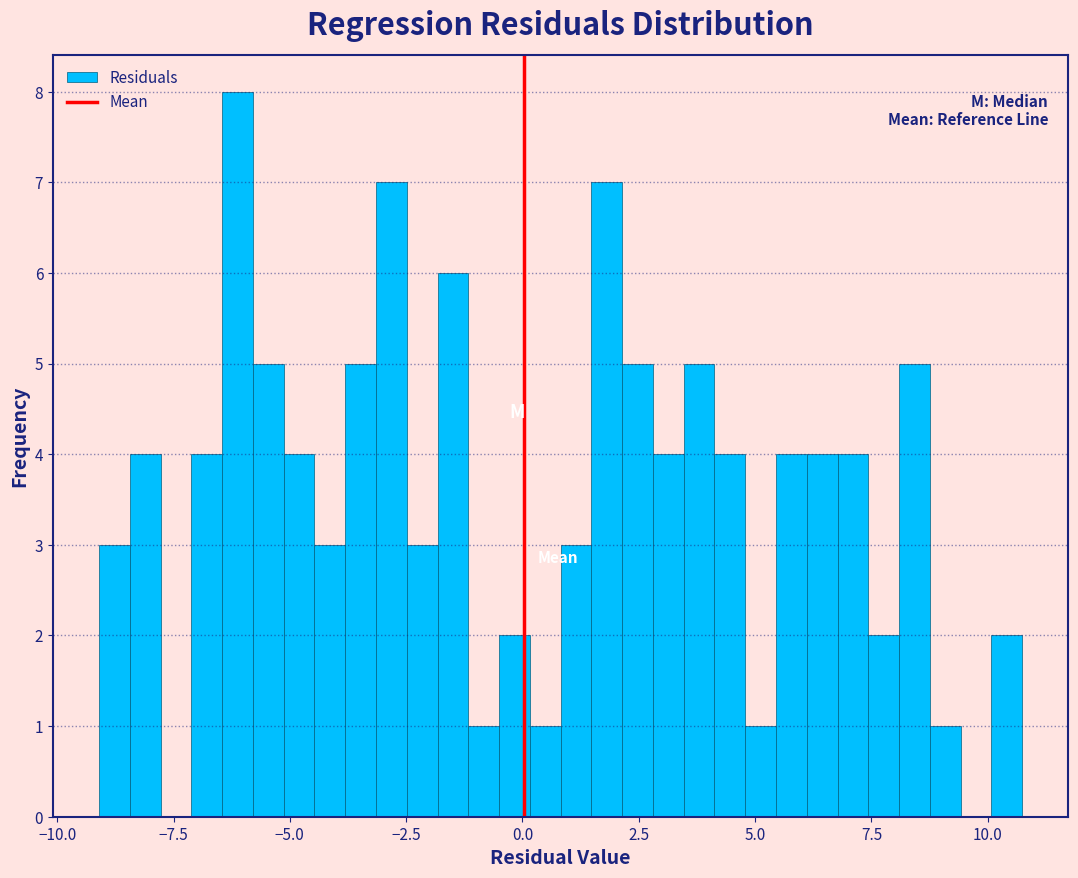

Read against the x-axis, roughly where is the centre of the tallest bar?

-6.0